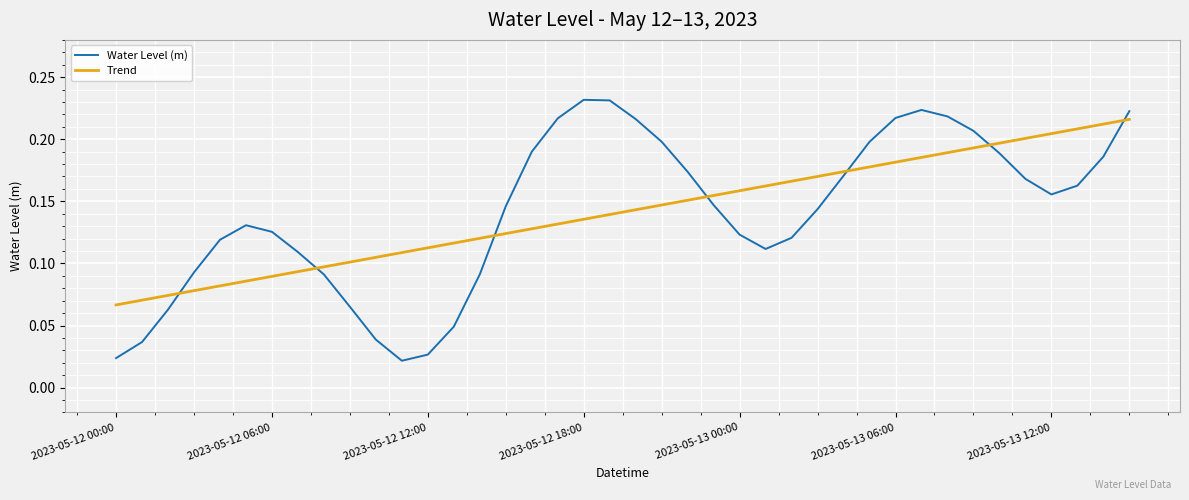

How many intersections are there between Trend and Water Level (m)?

7